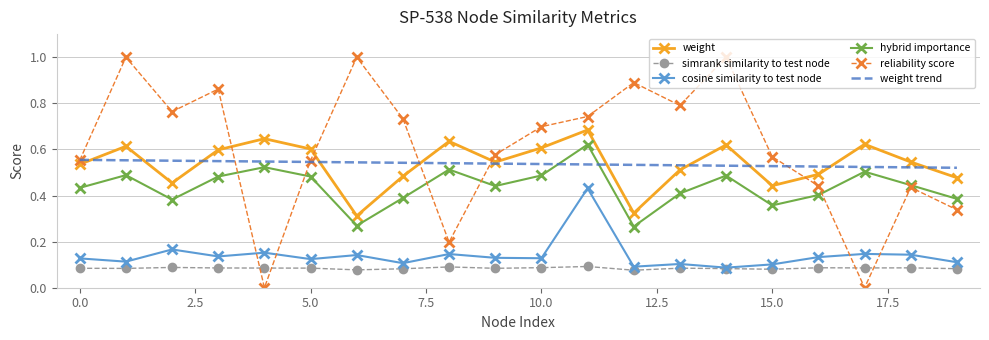

Which series has the largest total across all categories?

reliability score